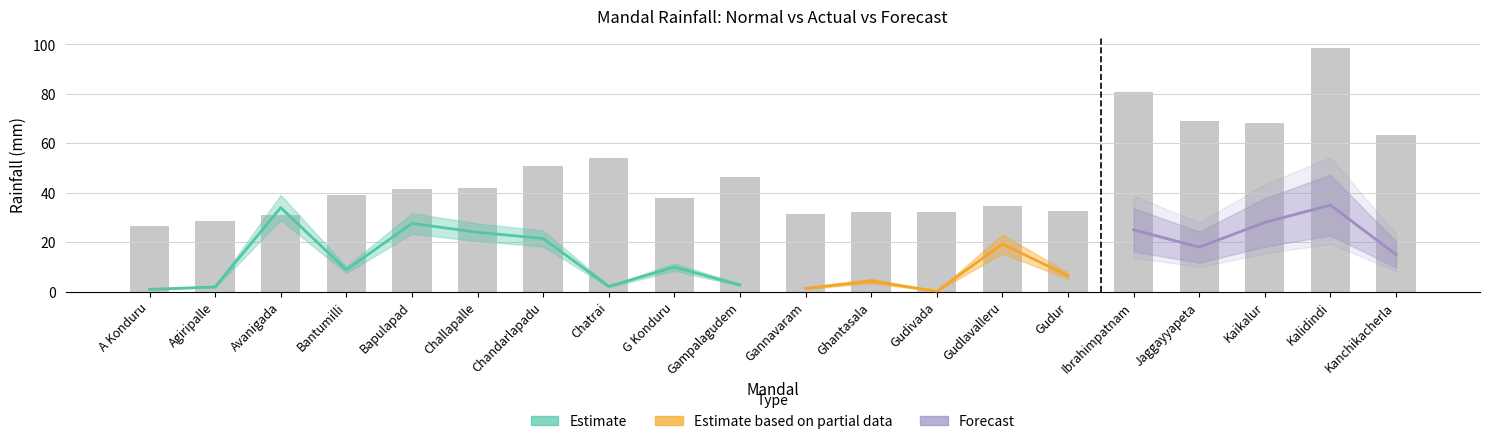

What is the spread (max minus min) of values at Chatrai?

51.8